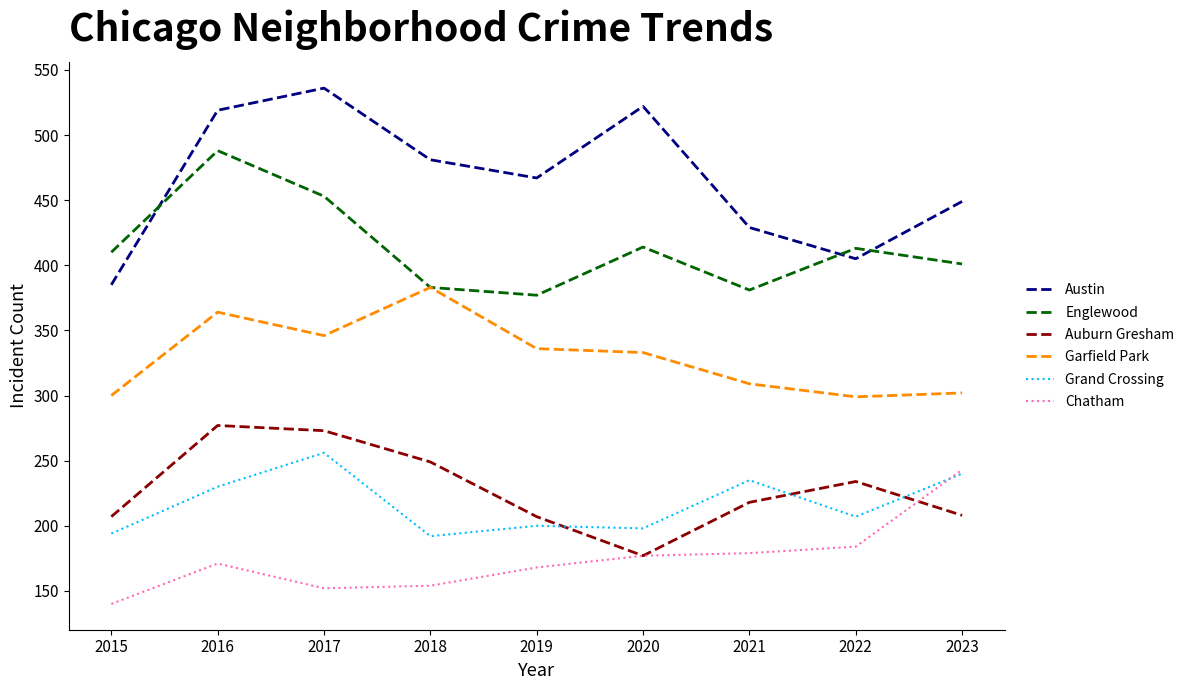

What is the difference between the Grand Crossing values at 2020 and 2015?

4